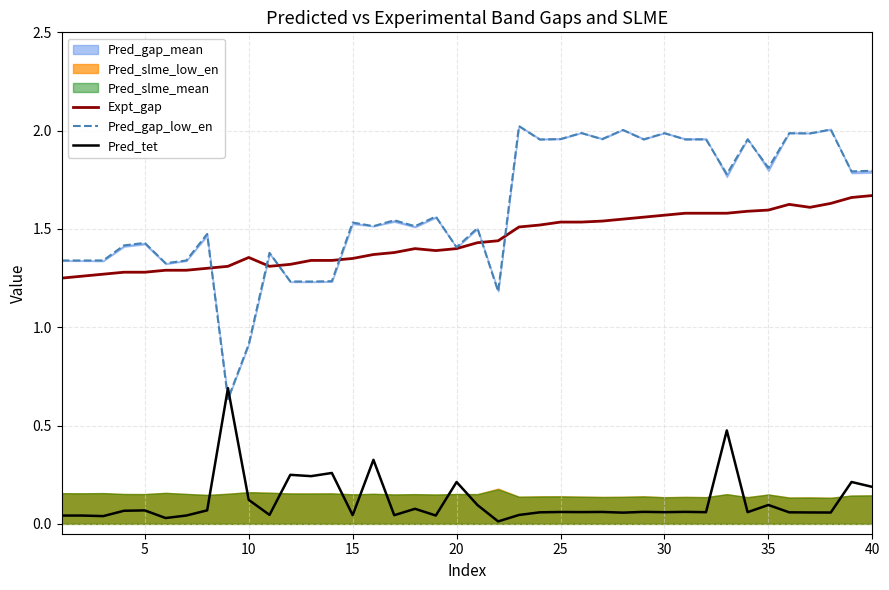

True or false: Expt_gap has a value of 1.8 at 10.

False